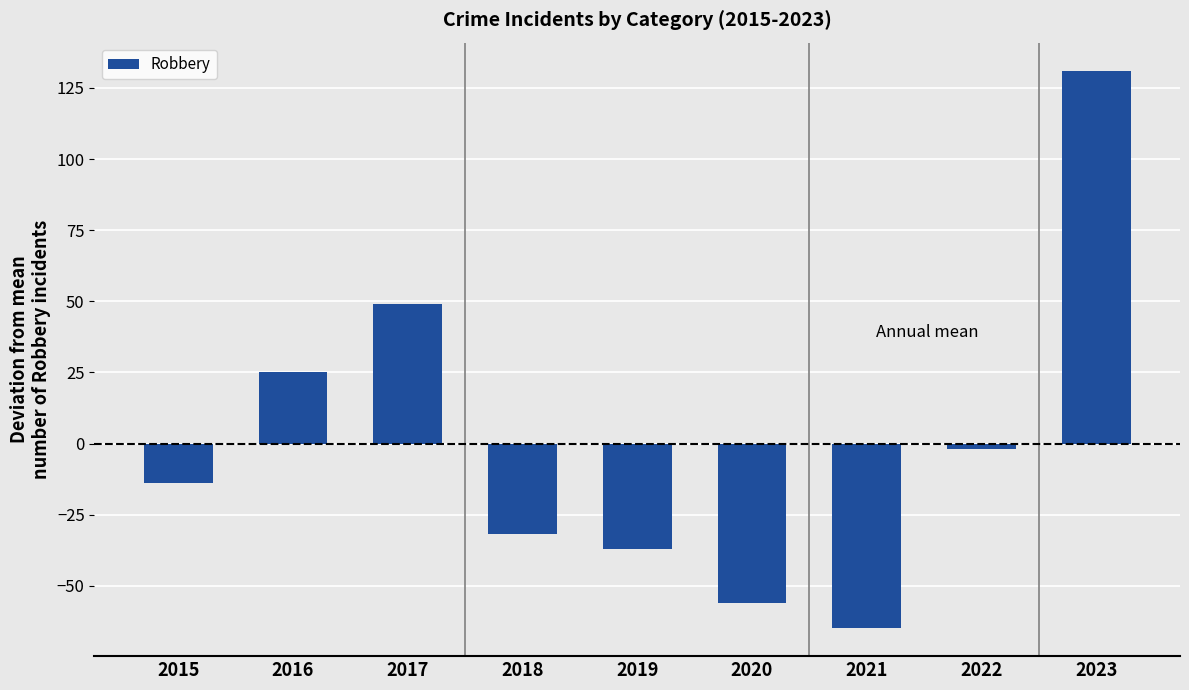

Rank the categories by value from lowest to highest.

2021, 2020, 2019, 2018, 2015, 2022, 2016, 2017, 2023